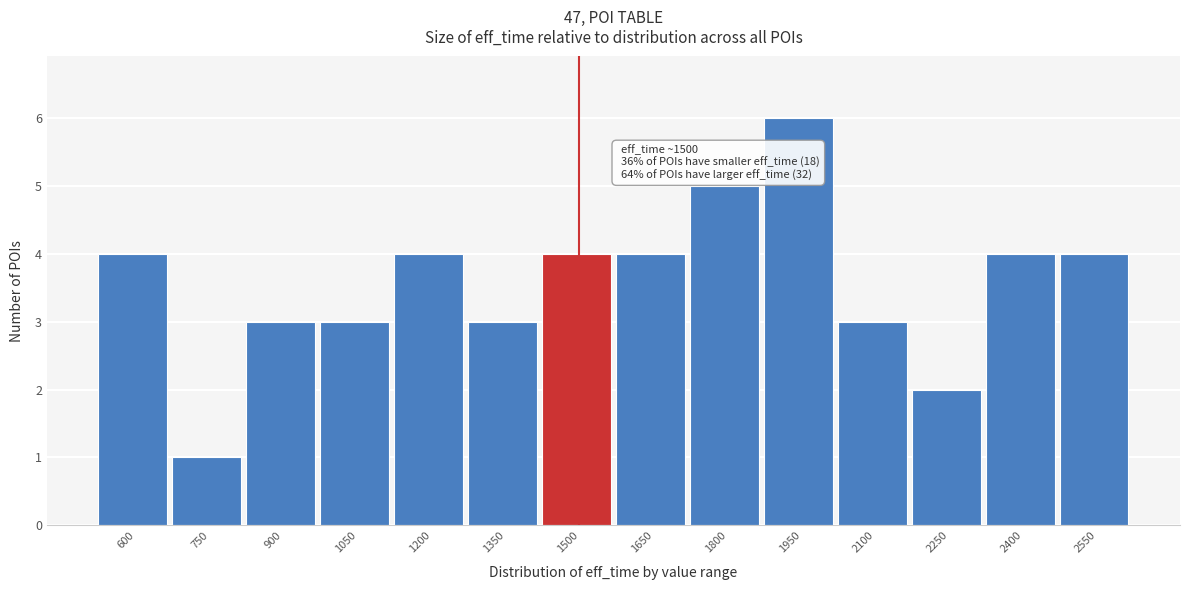

Reading left to right, list all the values displayed in this chart.

4	1	3	3	4	3	4	4	5	6	3	2	4	4